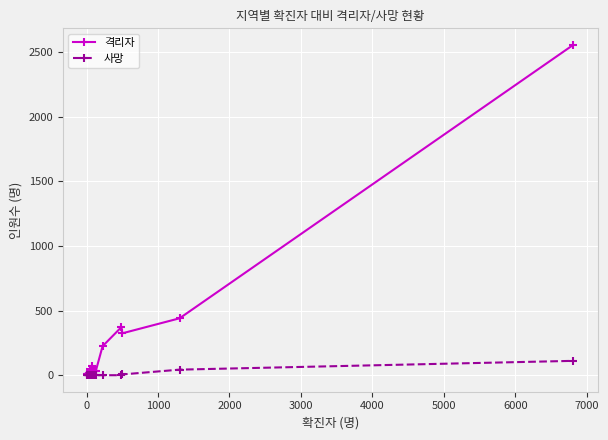

Which series has the largest total across all categories?

격리자